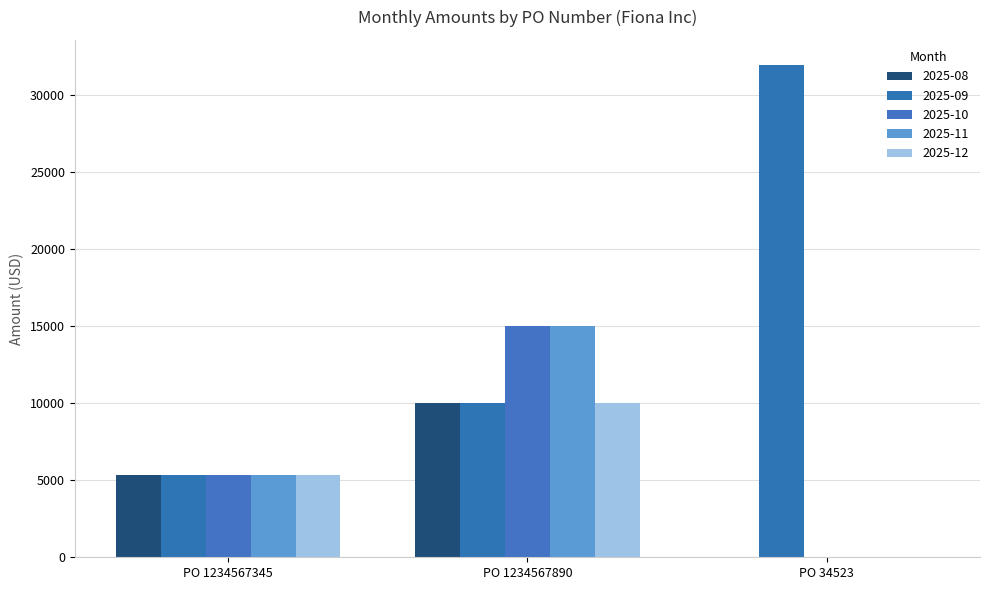

Reading left to right, what are all the values shown in this chart?

2025-08: 5333.3	10000.0	0.0
2025-09: 5333.3	10000.0	32000.0
2025-10: 5333.3	15000.0	0.0
2025-11: 5333.3	15000.0	0.0
2025-12: 5333.3	10000.0	0.0